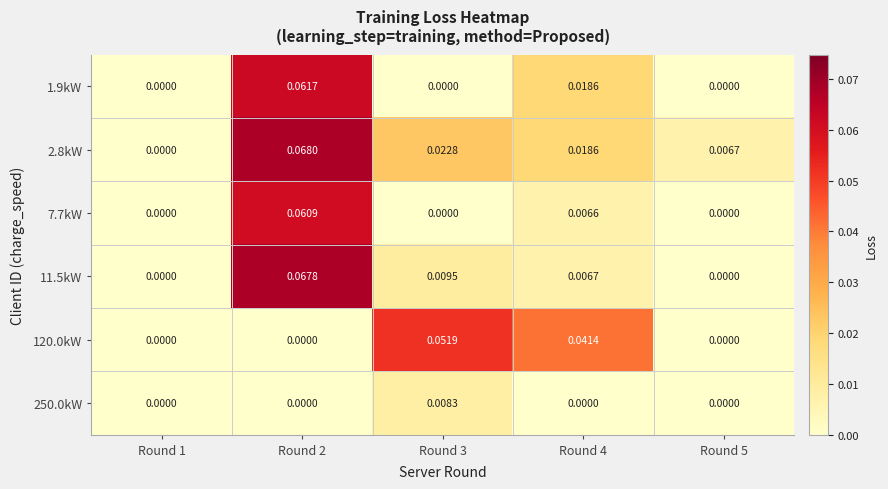

Count the number of categories in the chart.

5